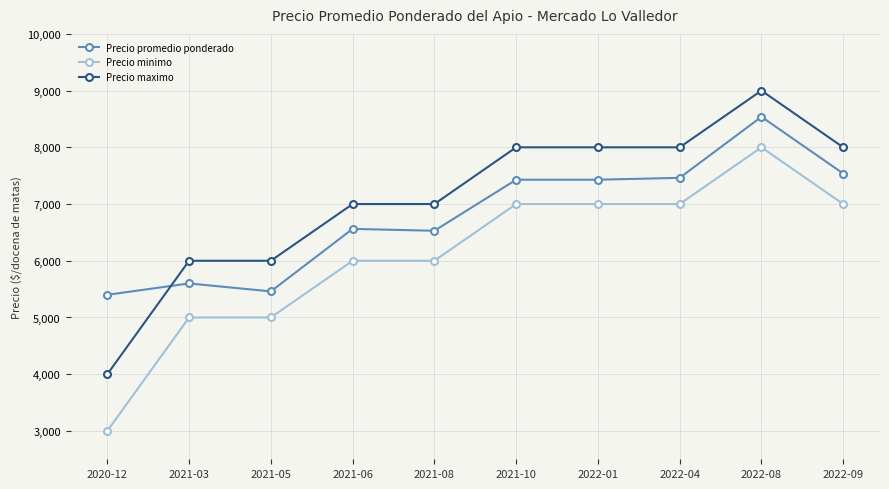

Reading right to left, extract all data points from this chart.

Precio promedio ponderado: 2022-09=7538	2022-08=8538	2022-04=7462	2022-01=7429	2021-10=7429	2021-08=6529	2021-06=6562	2021-05=5460	2021-03=5600	2020-12=5400
Precio minimo: 2022-09=7000	2022-08=8000	2022-04=7000	2022-01=7000	2021-10=7000	2021-08=6000	2021-06=6000	2021-05=5000	2021-03=5000	2020-12=3000
Precio maximo: 2022-09=8000	2022-08=9000	2022-04=8000	2022-01=8000	2021-10=8000	2021-08=7000	2021-06=7000	2021-05=6000	2021-03=6000	2020-12=4000